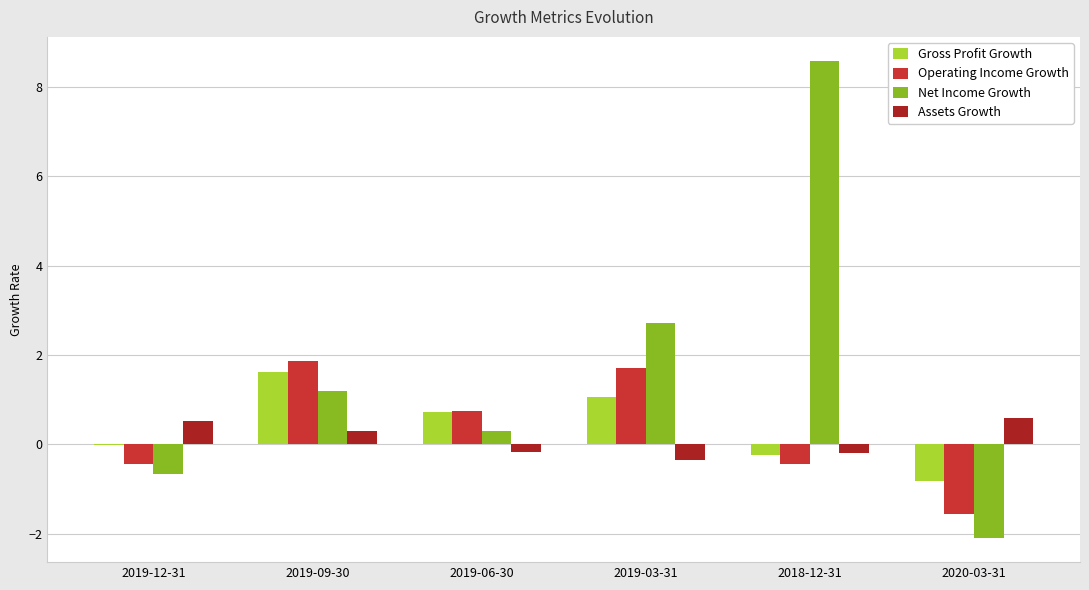

What value does the Net Income Growth series have at 2019-09-30?

1.2